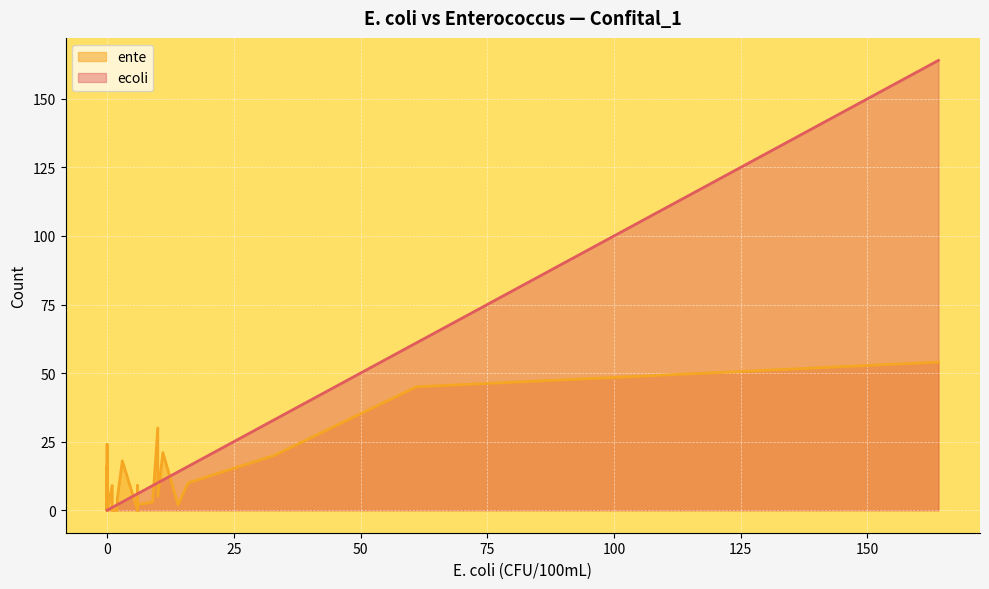

True or false: ecoli and ente intersect in this chart.

True